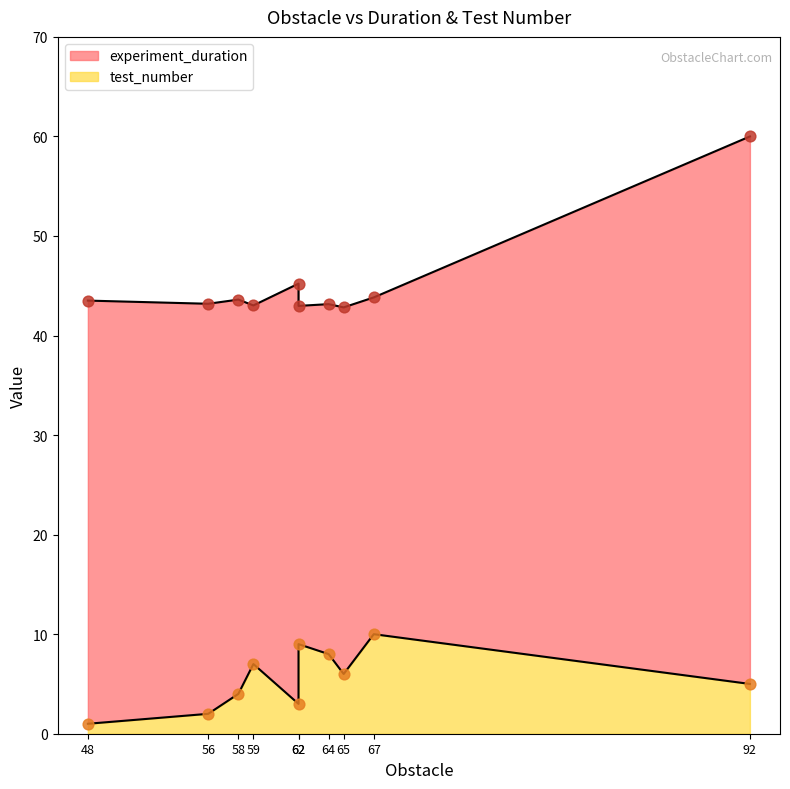

At which category is the sum across all series the highest?

92